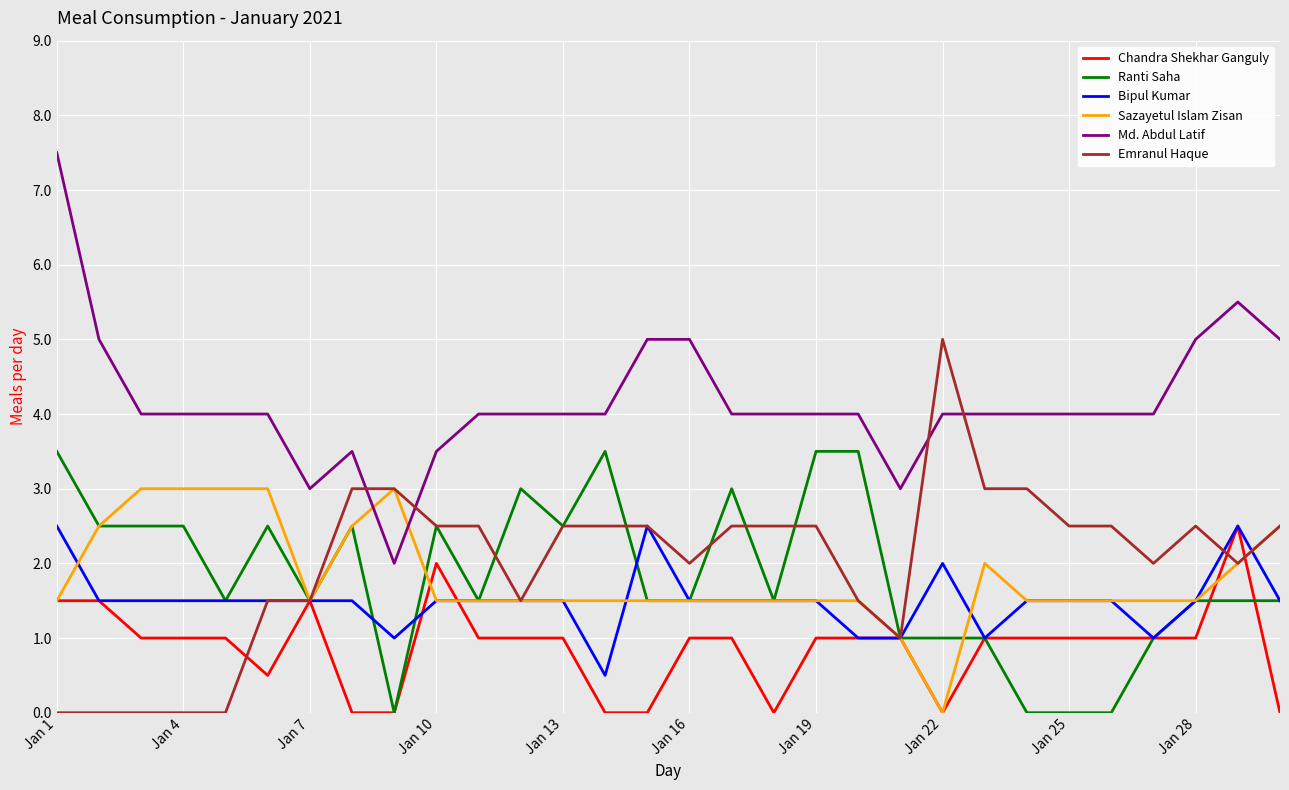

What is the greatest value displayed?

7.5